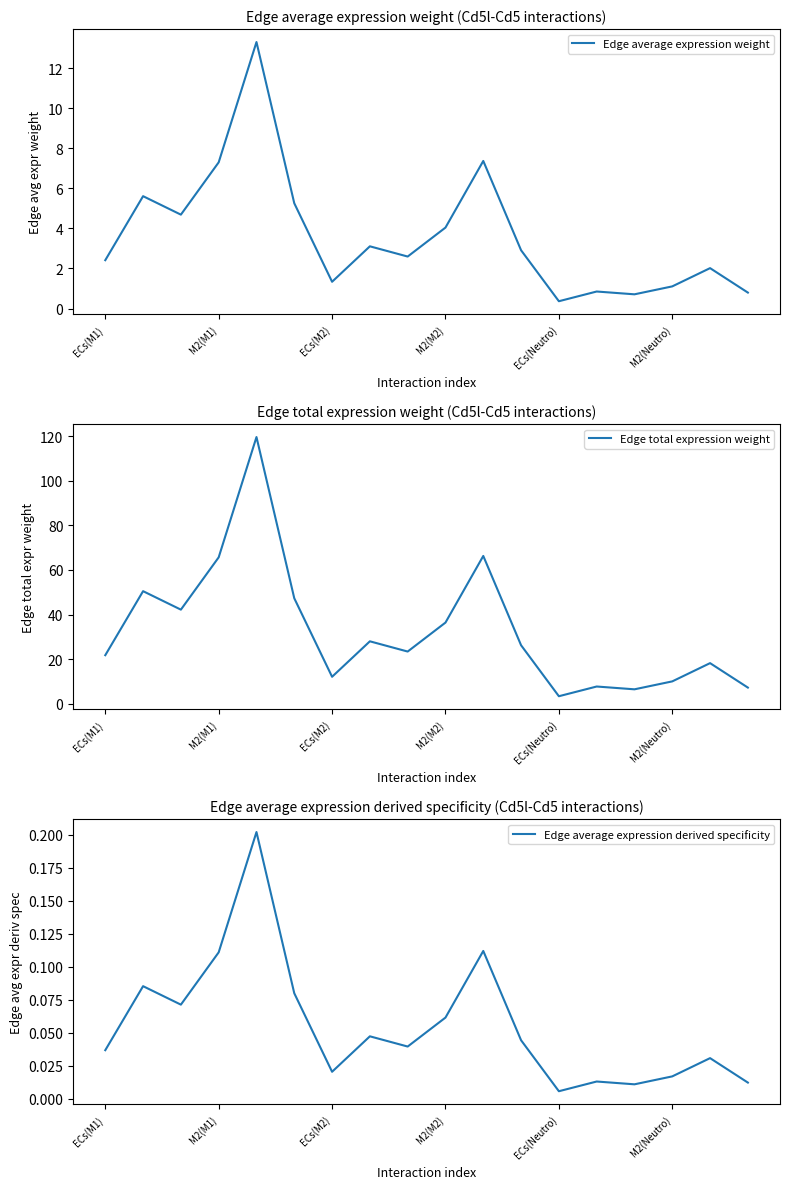

Is it true that Edge average expression weight equals 2.4 at ECs(M1)?

True